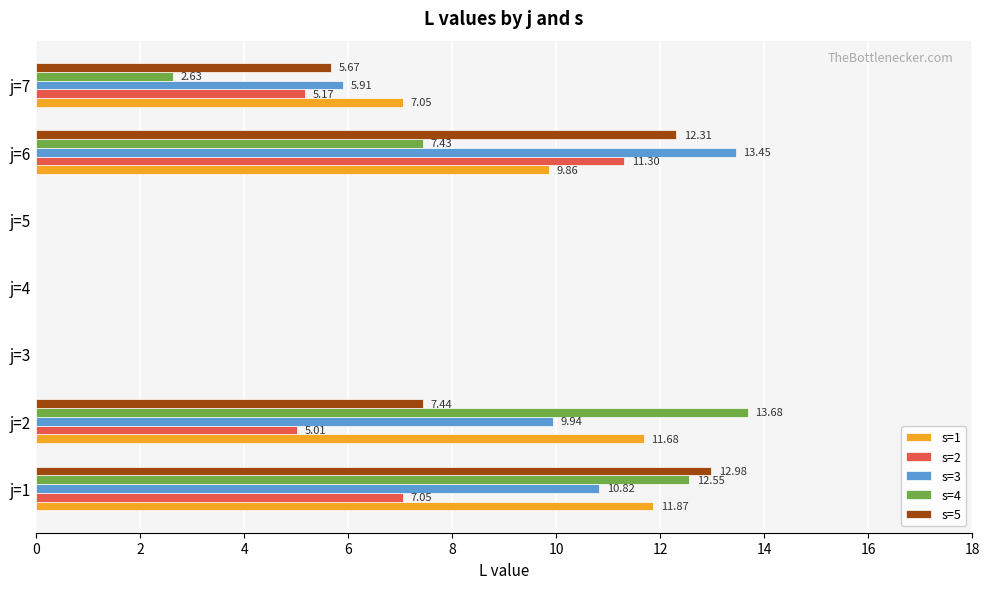

Which series has the widest spread of values?

s=4